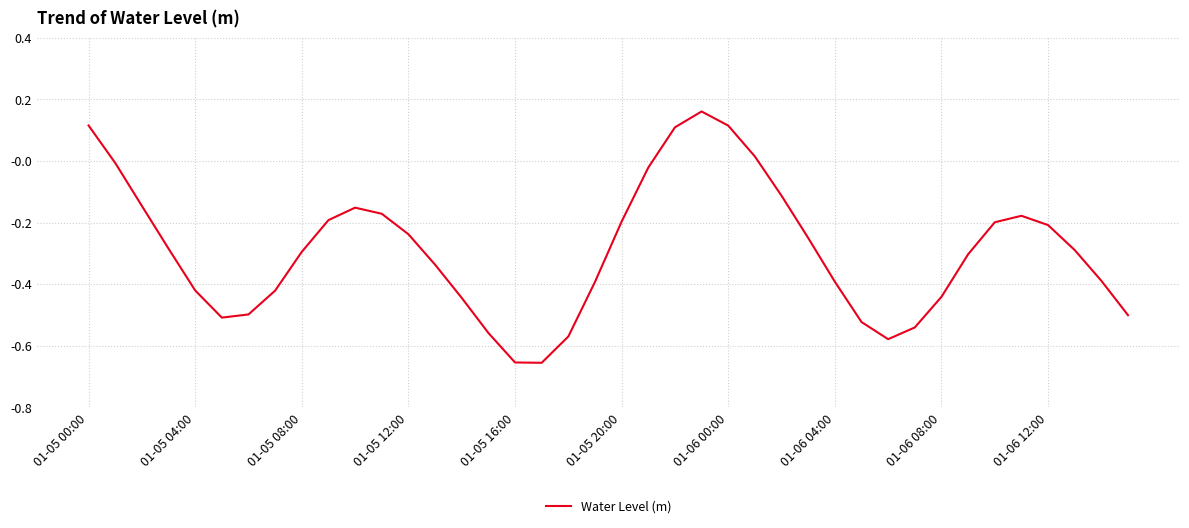

Does the chart have visible grid lines?

Yes